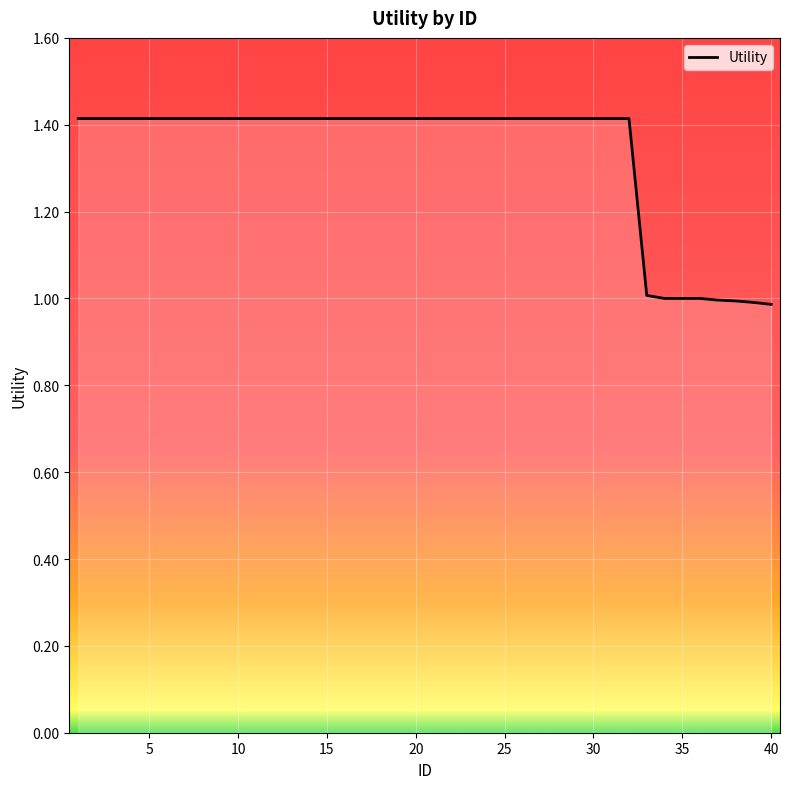

What is the average value?

1.3